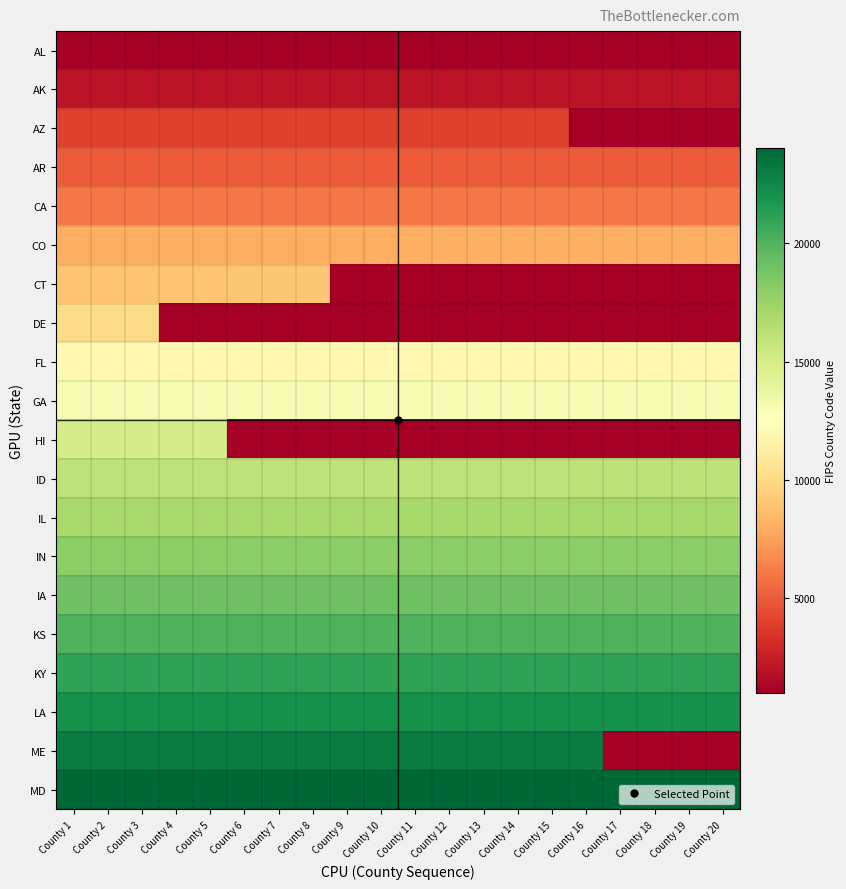

How many distinct data groups are displayed?

20